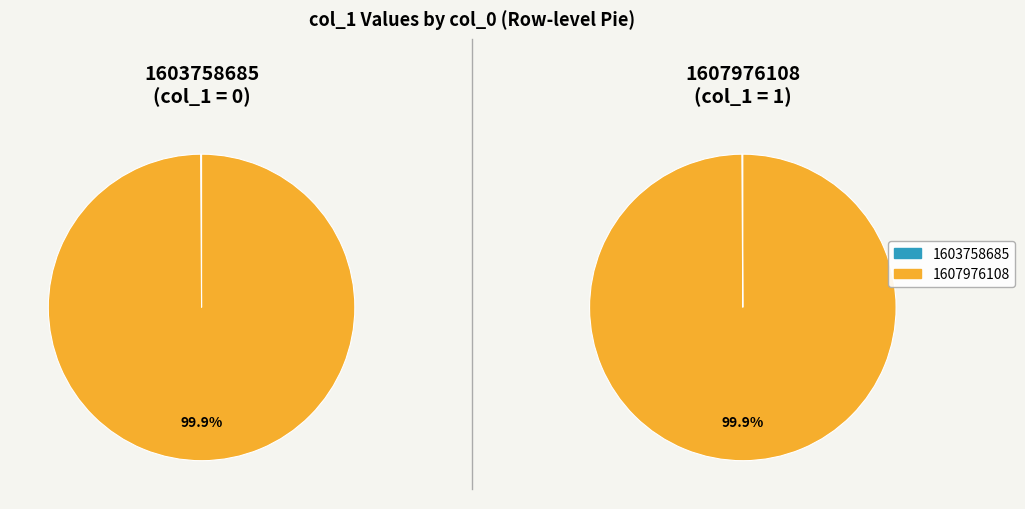

How many segments does this pie chart have?

2